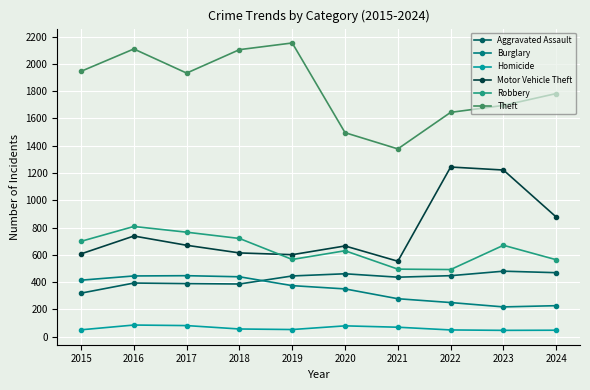

The Burglary series shows 790 at 2018. True or false?

False